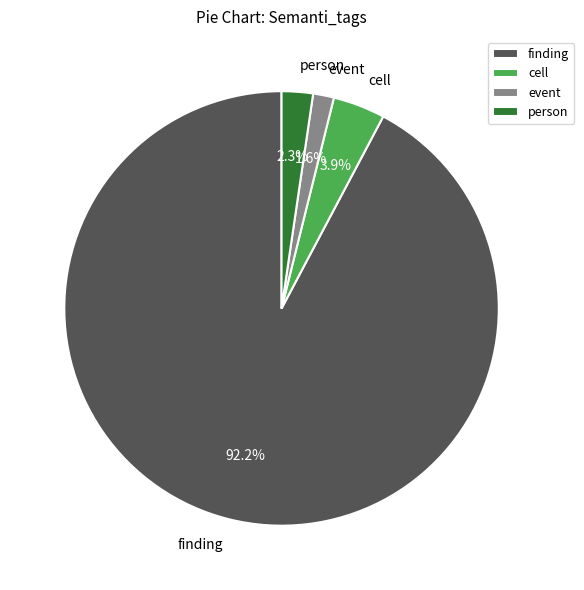

Does event represent more than half of the total?

No